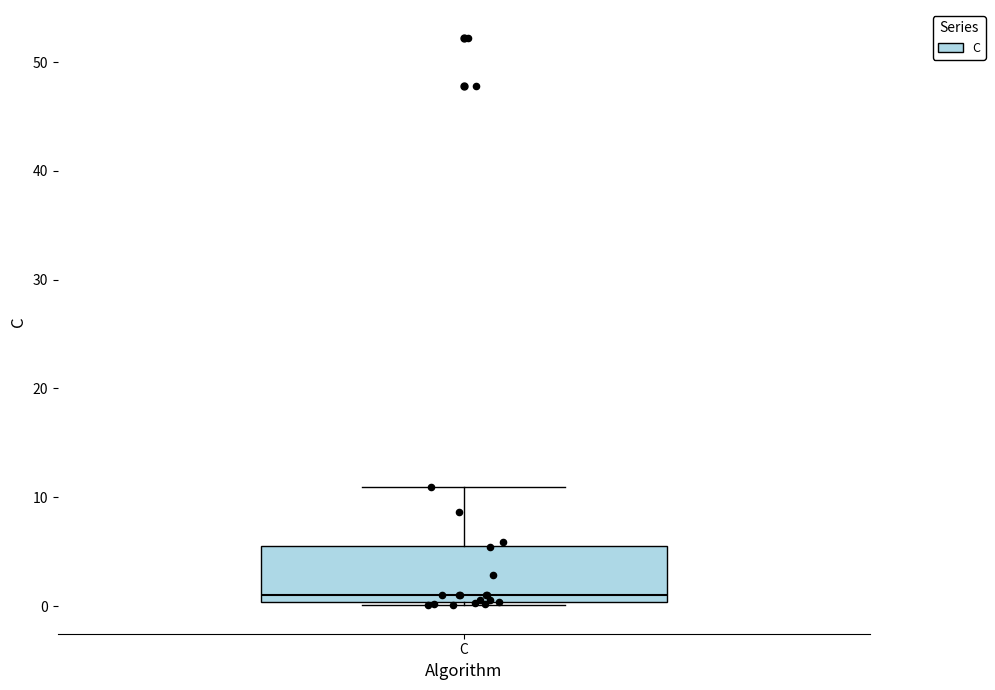

Where does the median line of the box for C sit on the y-axis? The values are not printed on the chart, so give them approximately, as read against the axis.

1